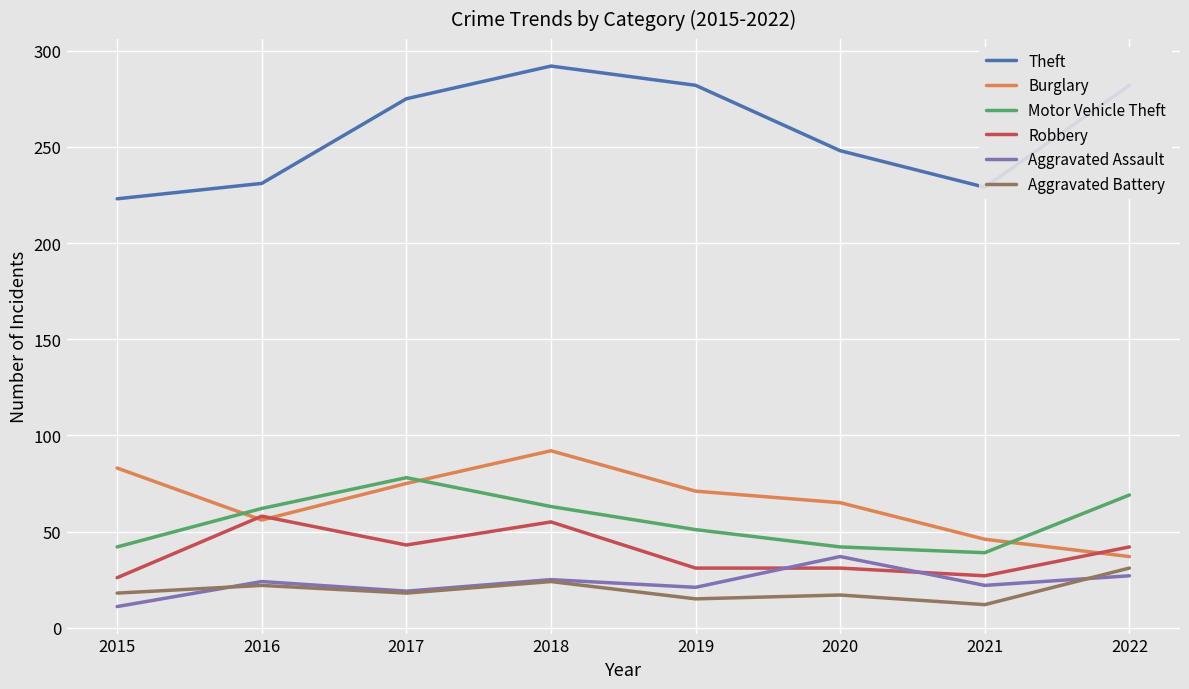

What is the minimum value shown in the chart?

11